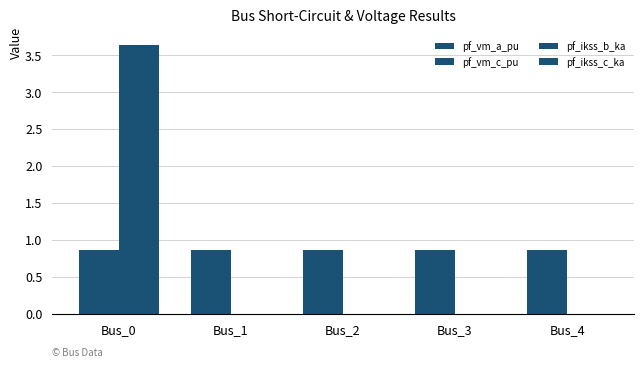

How many groups of bars are there?

5